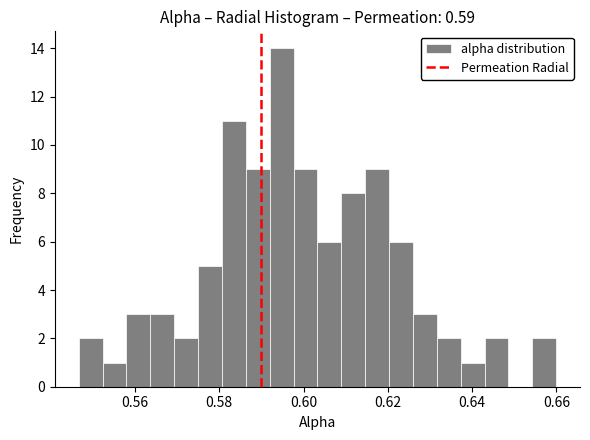

Read against the x-axis, roughly where is the centre of the tallest bar?

0.594